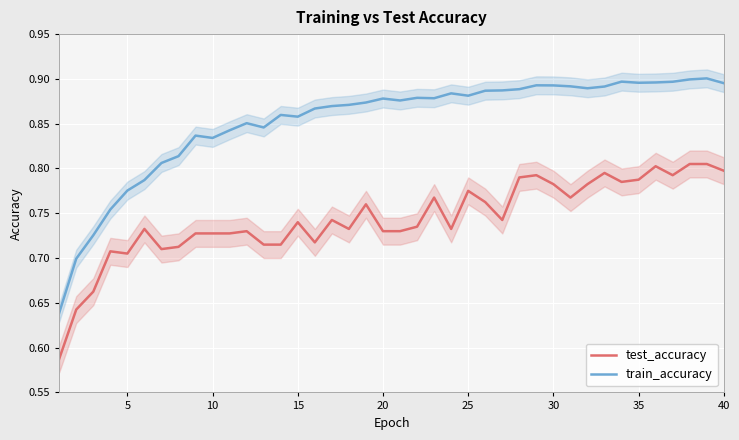

The train_accuracy series shows 1.4 at 35. True or false?

False